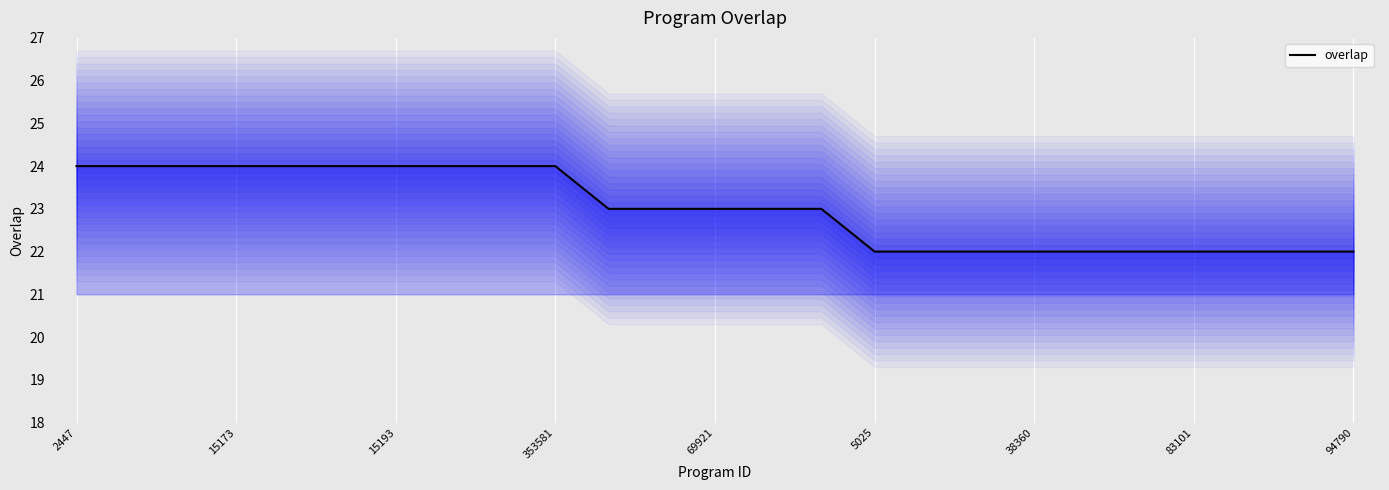

True or false: overlap has a value of 13 at 15193.

False